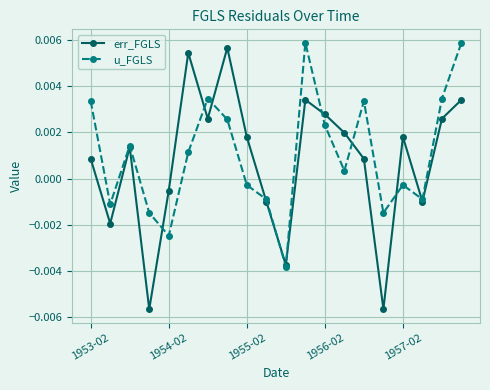

In u_FGLS, how many points are lower than both neighbors (excluding endpoints)?

6